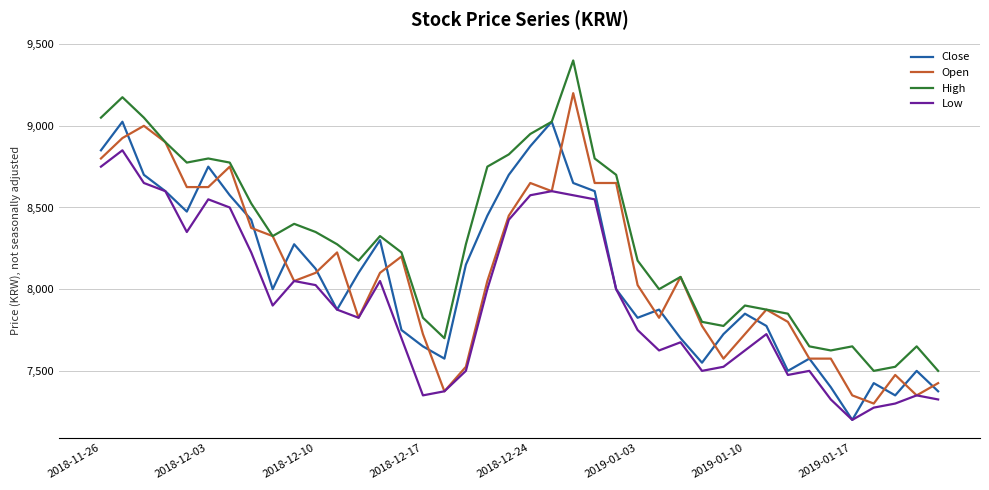

What is the greatest value displayed?

9400